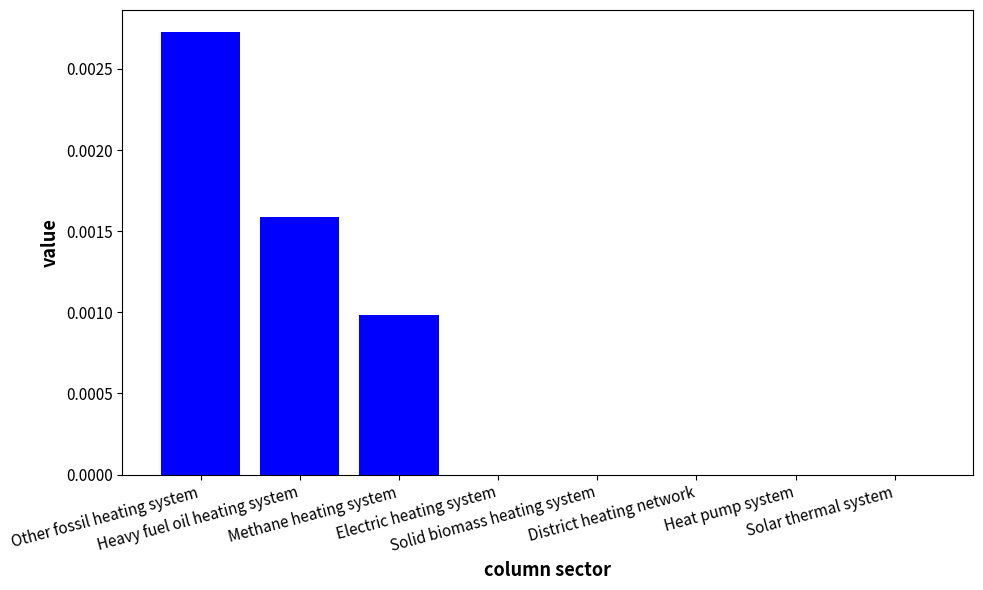

Are the bars horizontal?

No